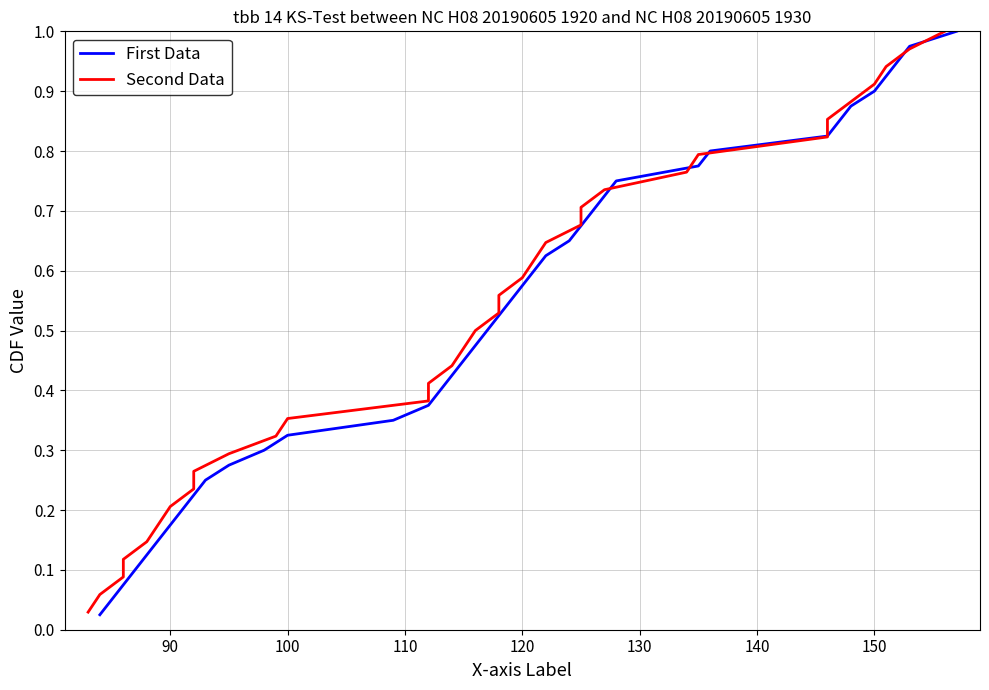

What is the sum of all values?

20.5